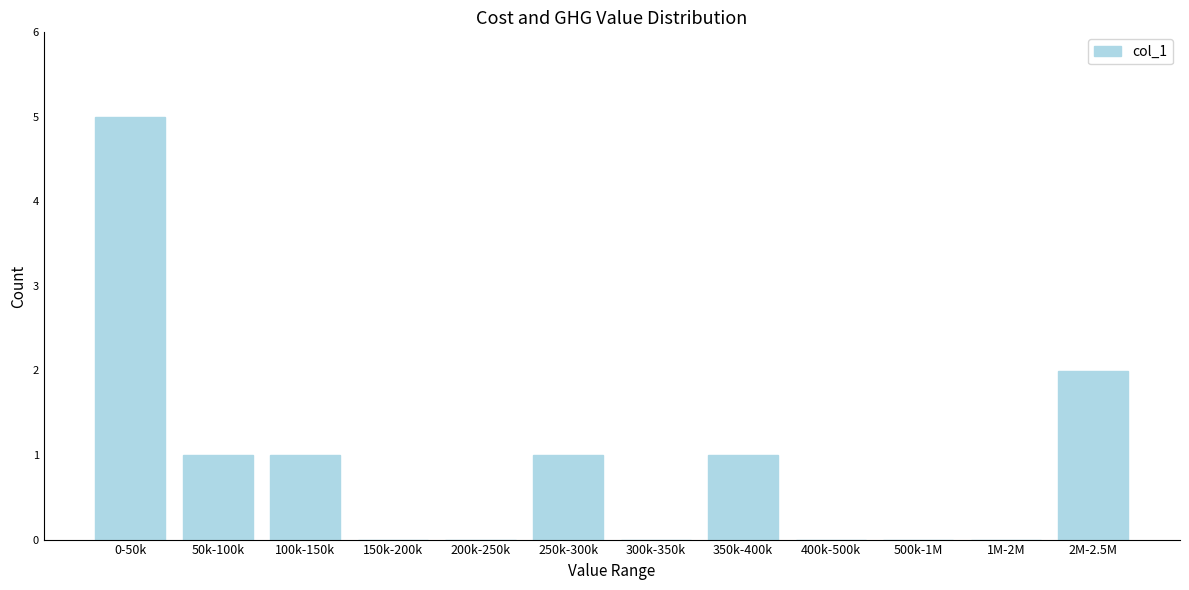

Reading right to left, transcribe all the data shown in this chart.

2M-2.5M=2	1M-2M=0	500k-1M=0	400k-500k=0	350k-400k=1	300k-350k=0	250k-300k=1	200k-250k=0	150k-200k=0	100k-150k=1	50k-100k=1	0-50k=5